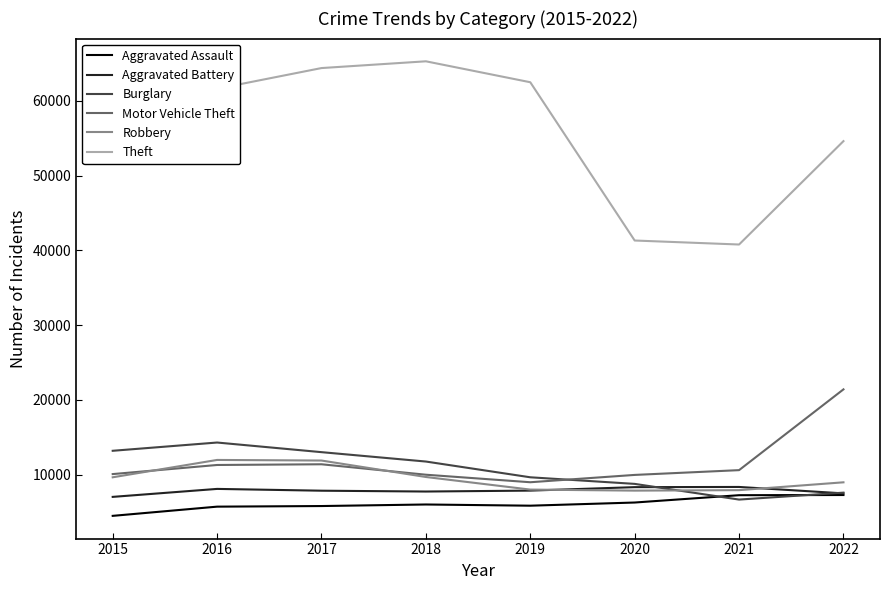

At which label does Burglary reach its minimum?

2021